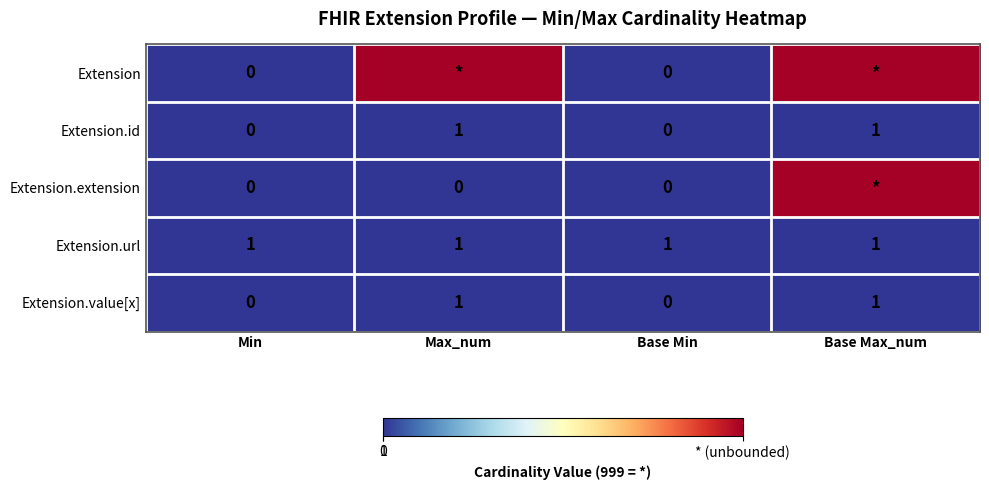

The Extension.id series shows 1 at Min. True or false?

False